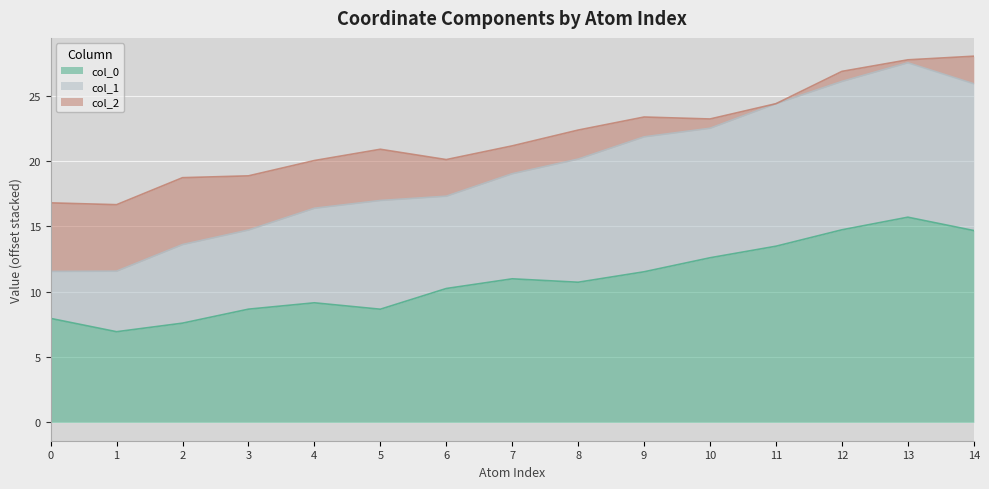

What is the maximum value for col_0?

15.7